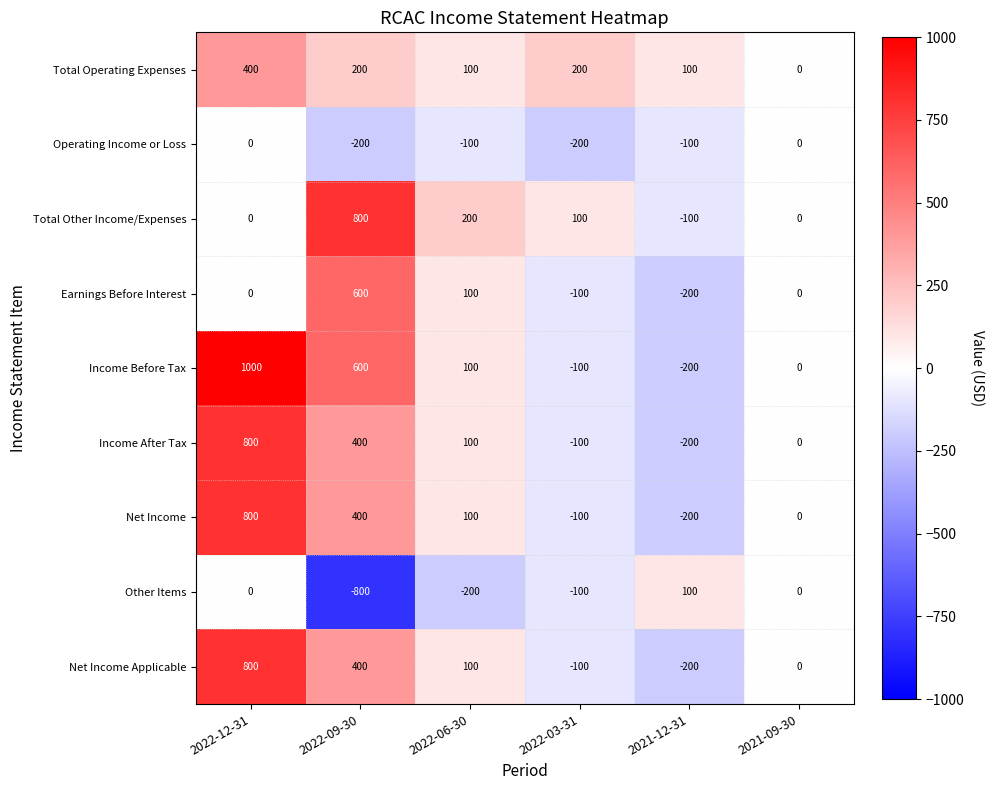

Which series has the largest range (max minus min)?

Income Before Tax